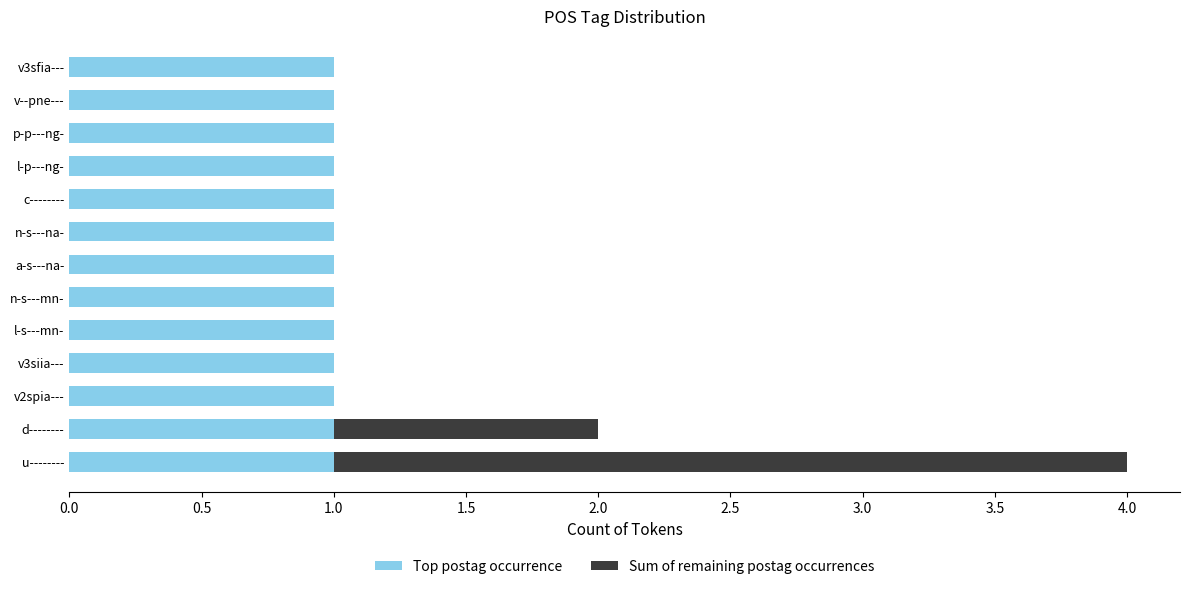

At which category is the sum across all series the highest?

u--------